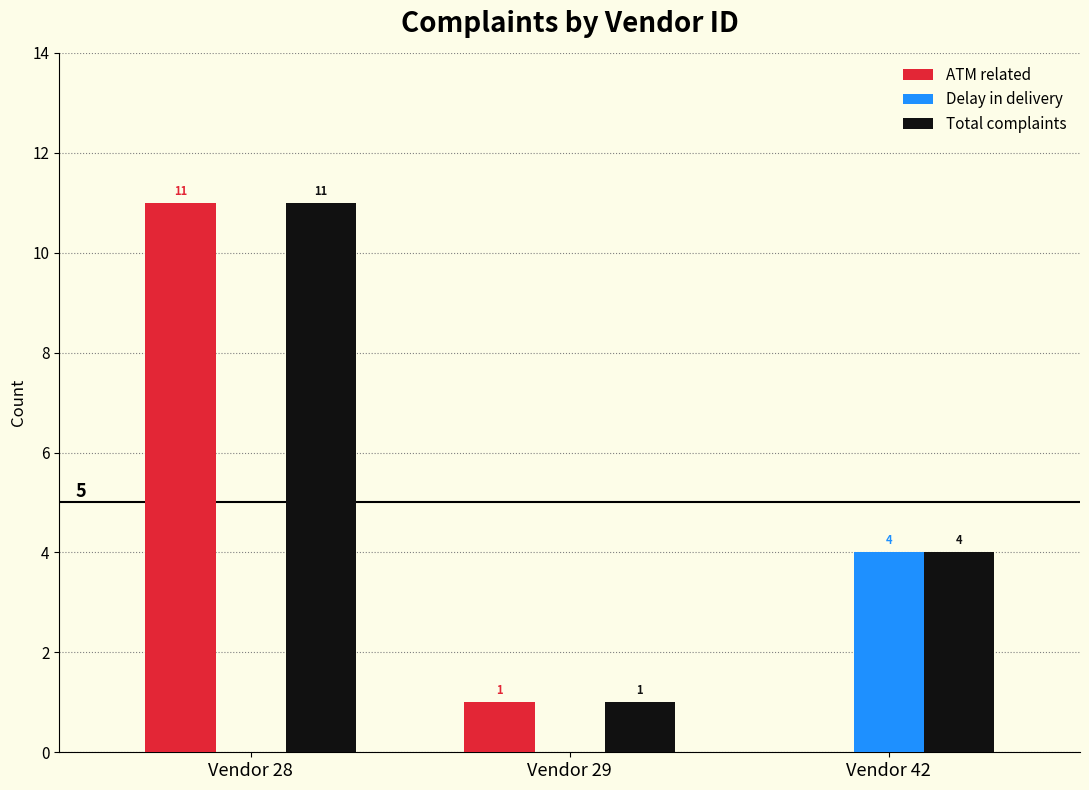

Which series changed the most between Vendor 28 and Vendor 42?

ATM related